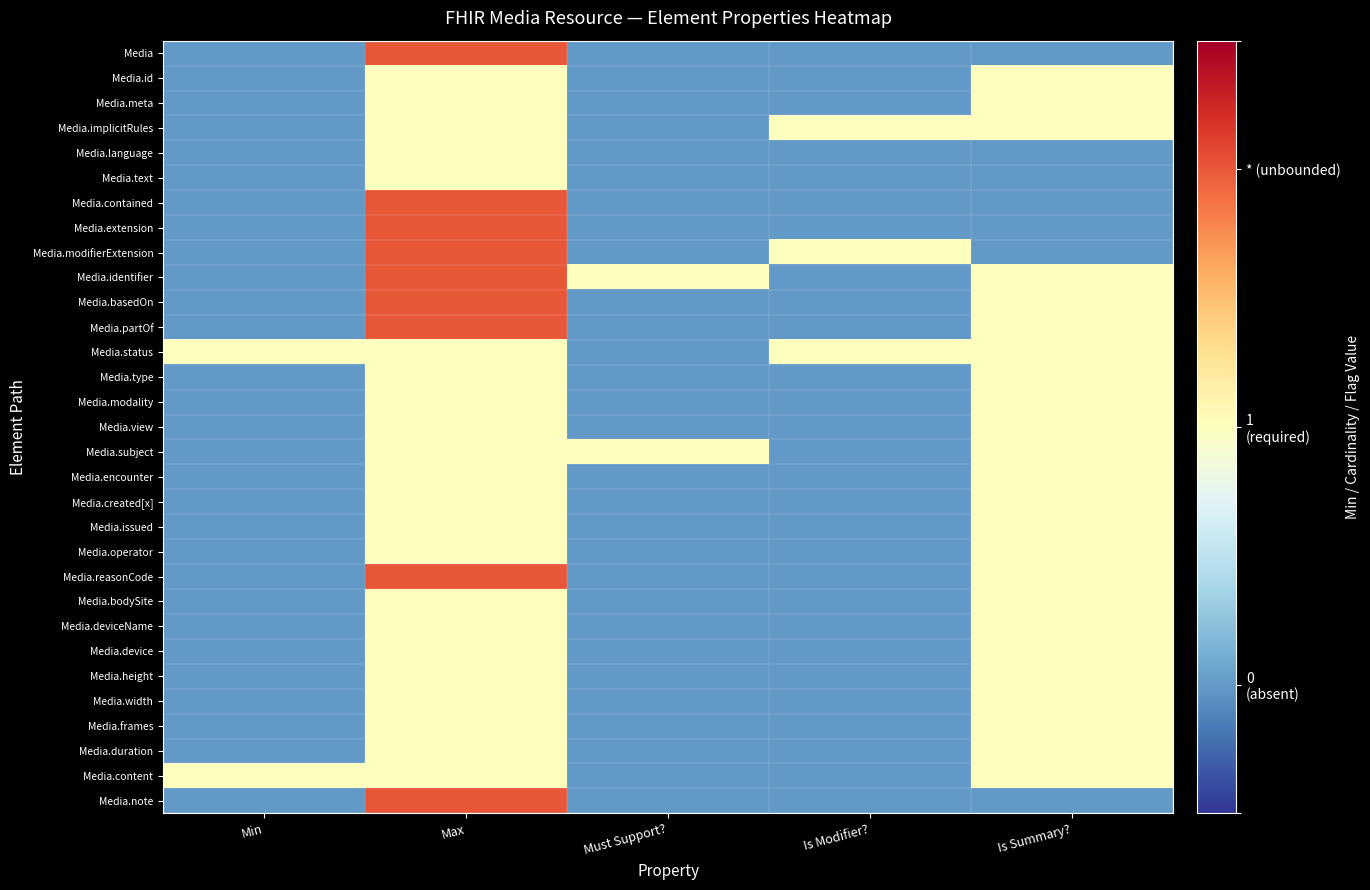

At which category does the chart reach its minimum across all series?

Min